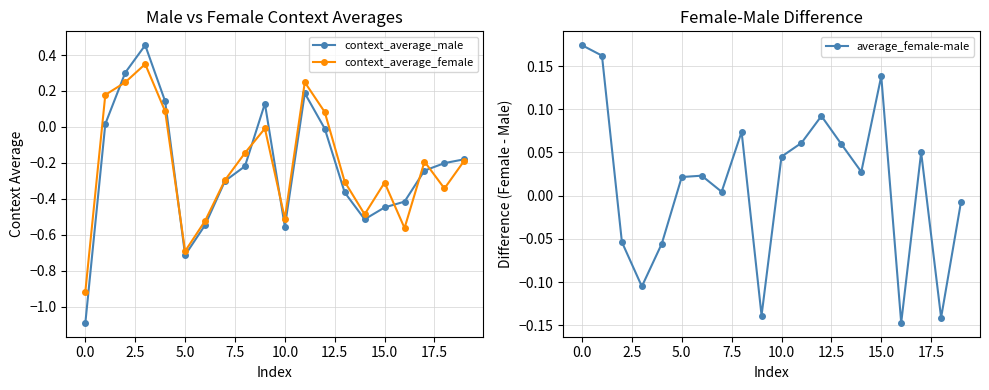

At which label is context_average_male closest to 0?

12